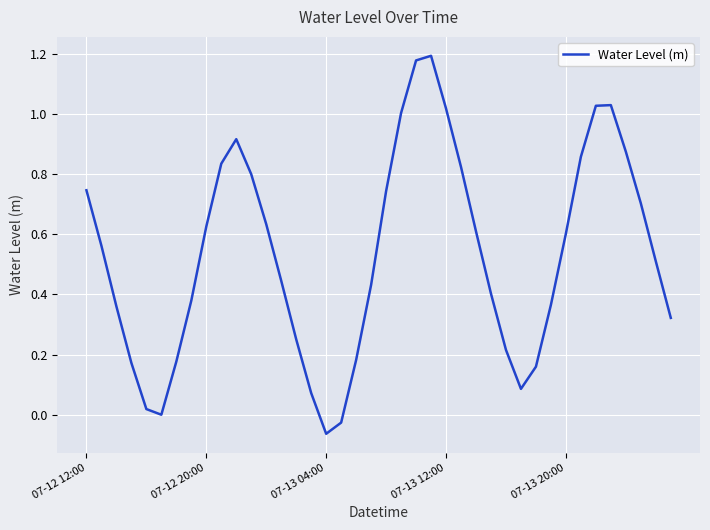

How many interior local valleys (lower than both neighbors) does the data have?

3